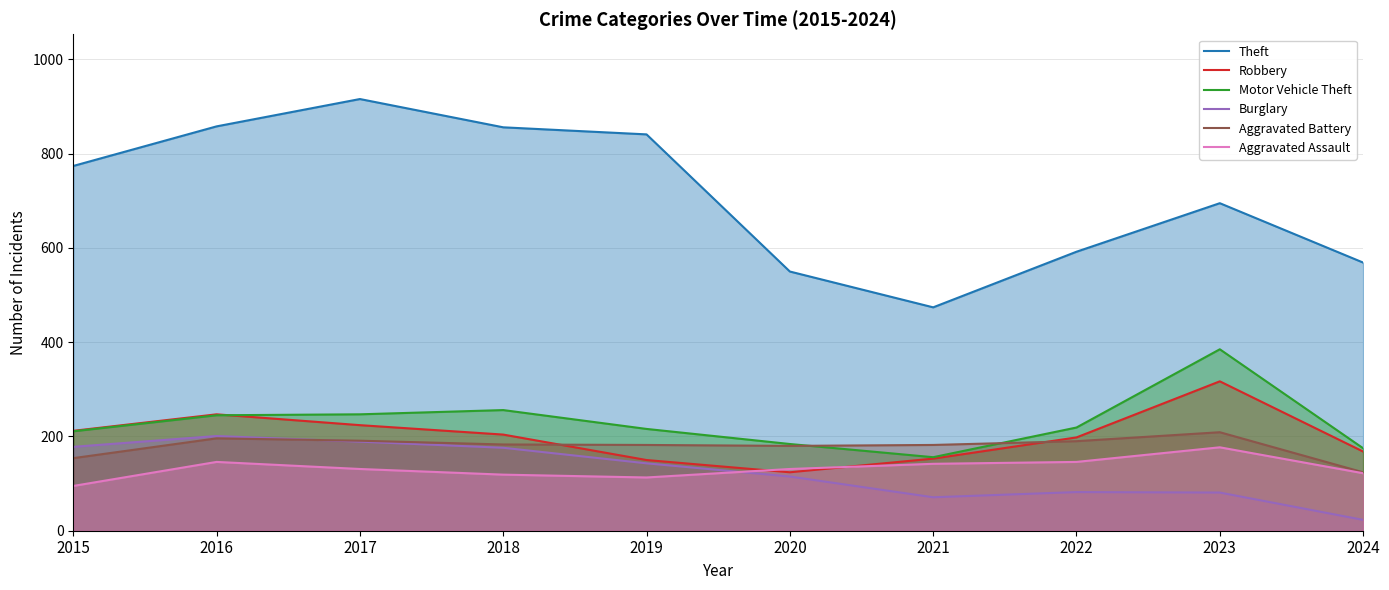

At which category is the sum across all series the highest?

2017